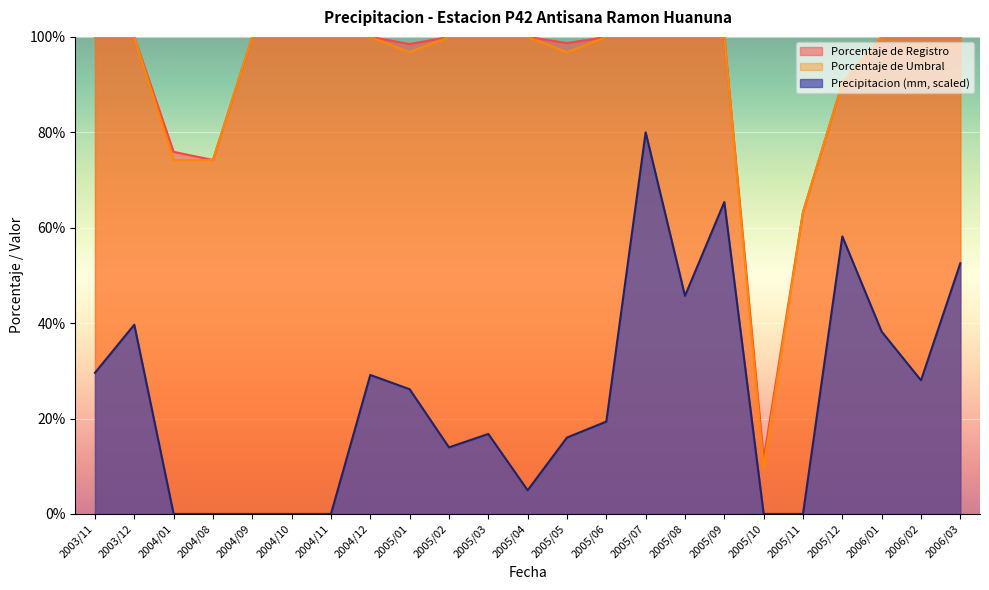

What is the spread (max minus min) of values at 2005/03?

83.2